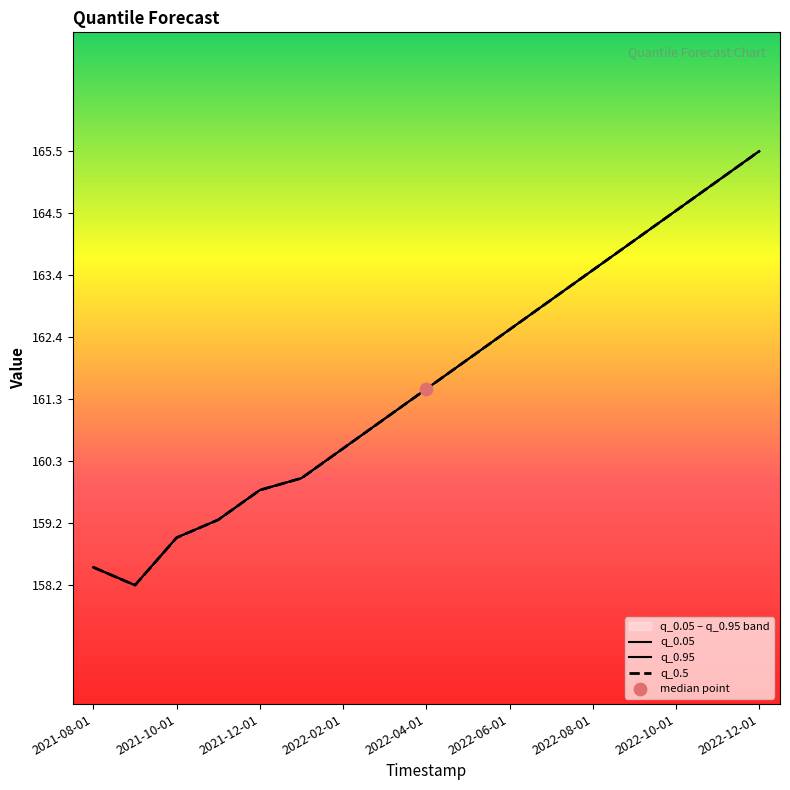

Which series reaches the maximum Y coordinate?

q_0.05